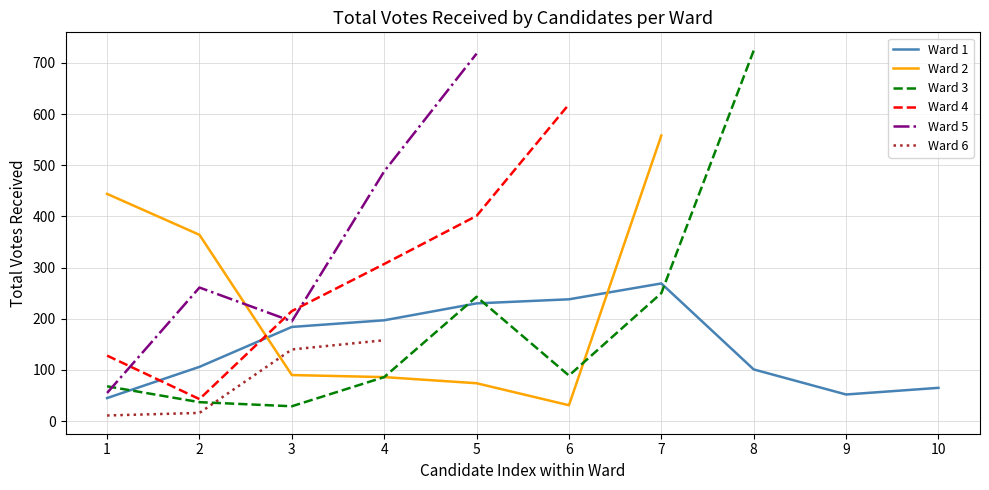

What is the maximum value for Ward 1?

269